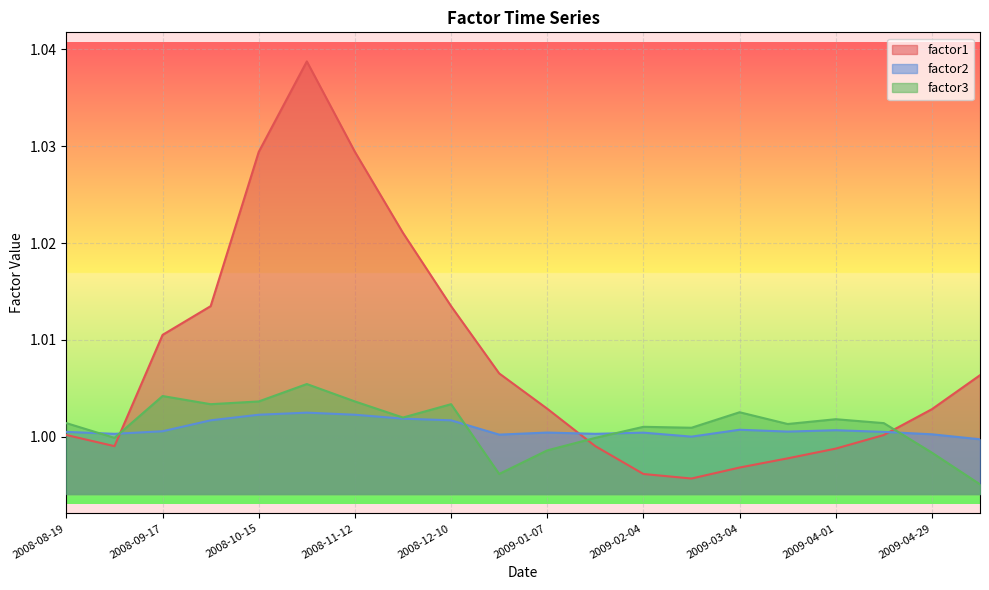

Reading left to right, list all the values displayed in this chart.

factor1: 1.0	1.0	1.0	1.0	1.0	1.0	1.0	1.0	1.0	1.0	1.0	1.0	1.0	1.0	1.0	1.0	1.0	1.0	1.0	1.0
factor2: 1.0	1.0	1.0	1.0	1.0	1.0	1.0	1.0	1.0	1.0	1.0	1.0	1.0	1.0	1.0	1.0	1.0	1.0	1.0	1.0
factor3: 1.0	1.0	1.0	1.0	1.0	1.0	1.0	1.0	1.0	1.0	1.0	1.0	1.0	1.0	1.0	1.0	1.0	1.0	1.0	1.0